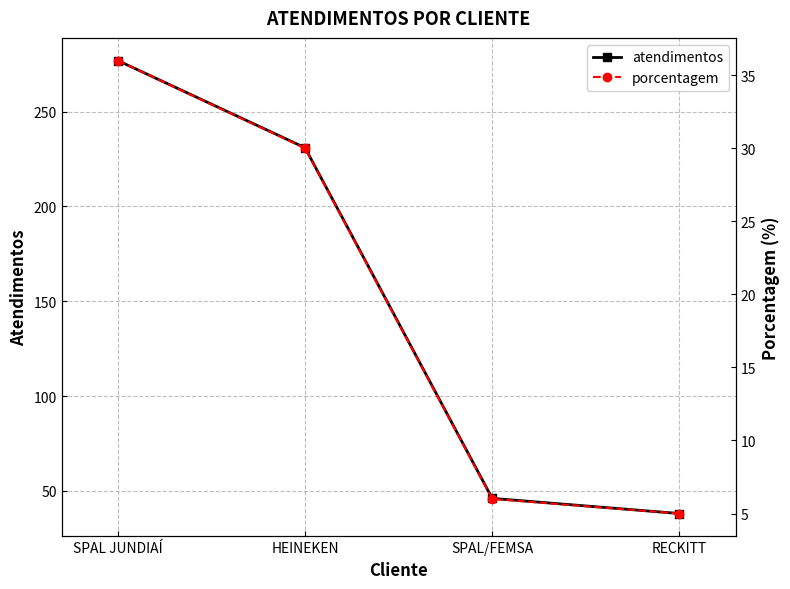

What is the lowest value of the porcentagem series?

5